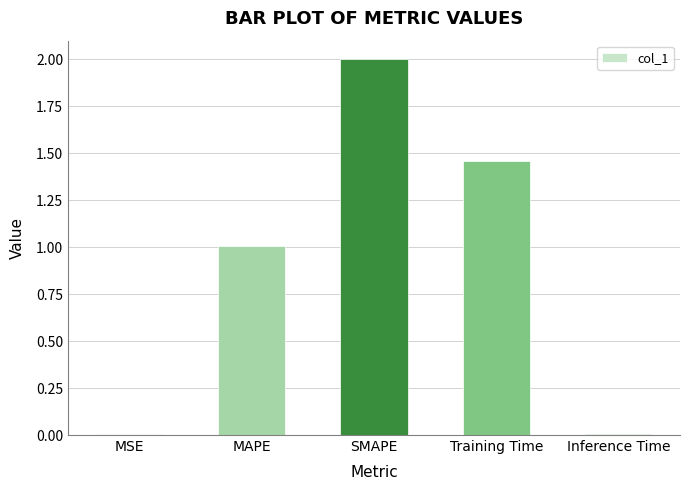

How many values exceed 1?

3